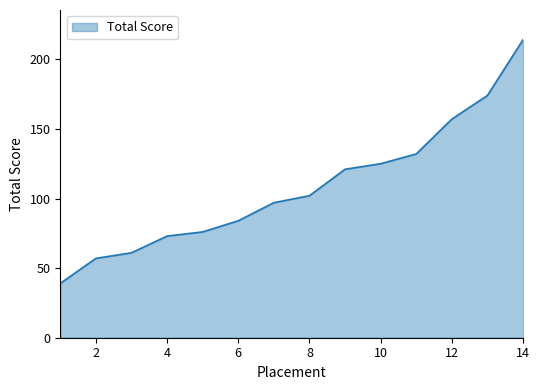

What is the minimum value shown in the chart?

39